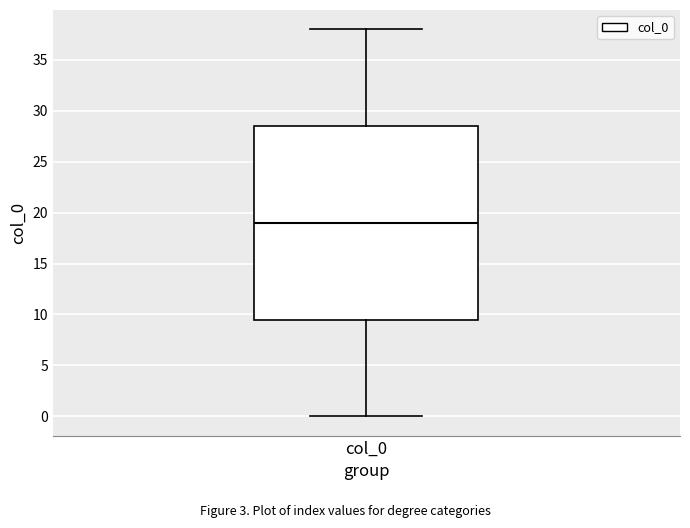

Read this box plot against the y-axis: the position of the median line, the range covered by the box, and the ends of both whiskers. The values are not printed on the chart, so give them approximately, as read against the axis.

median 19.0, box 9.5 to 28.5, whiskers 0.0 to 38.0